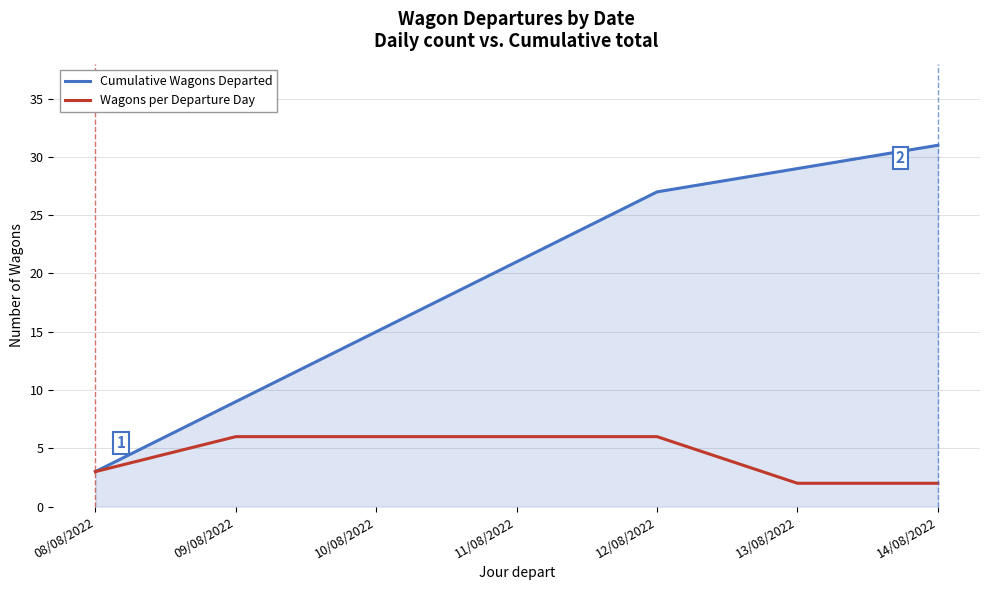

Which category has the highest value in the Cumulative Wagons Departed series?

14/08/2022